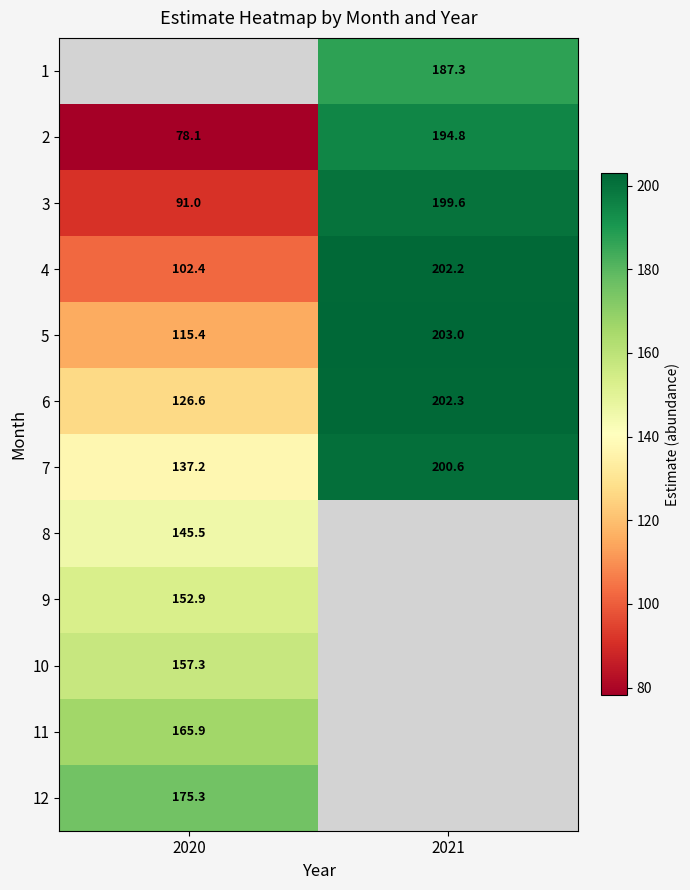

What is the minimum value for 5?

115.4